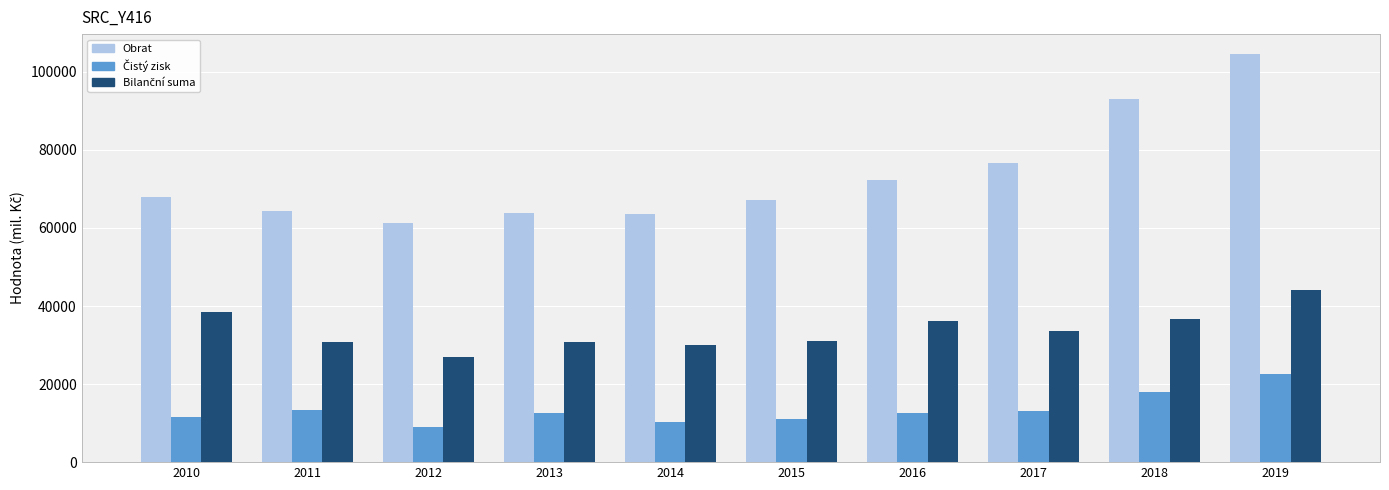

What is the difference between the highest and lowest values at 2015?

56143